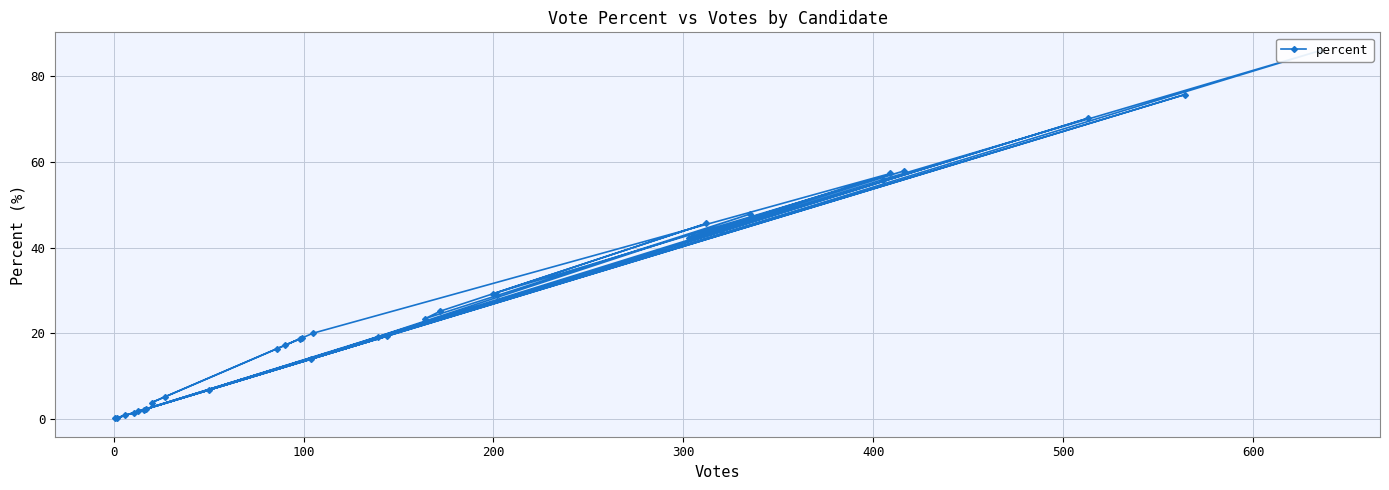

Where does the data first go above 19?

100